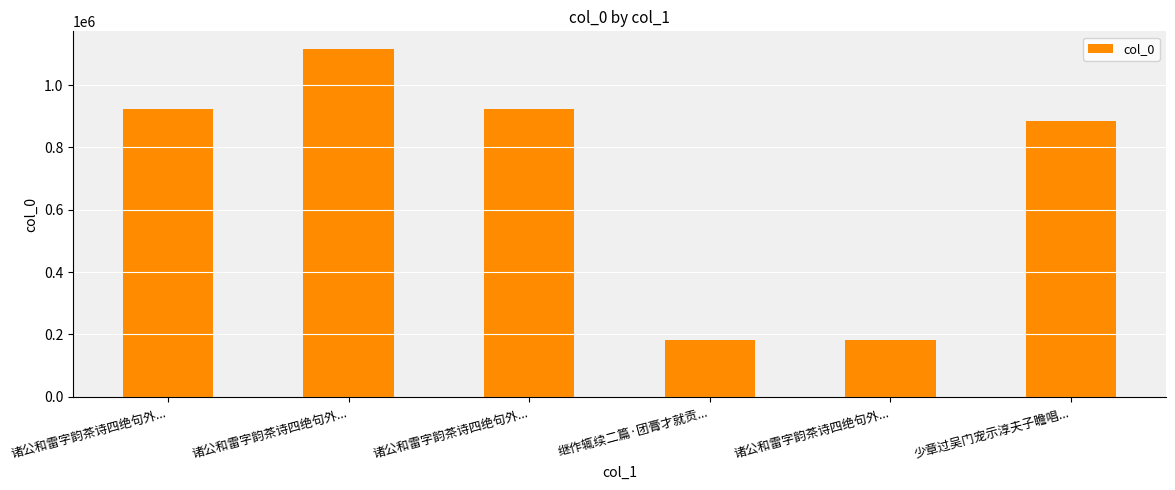

Where is the data nearest to the value 650198?

少章过吴门宠示淳夫子瞻唱...